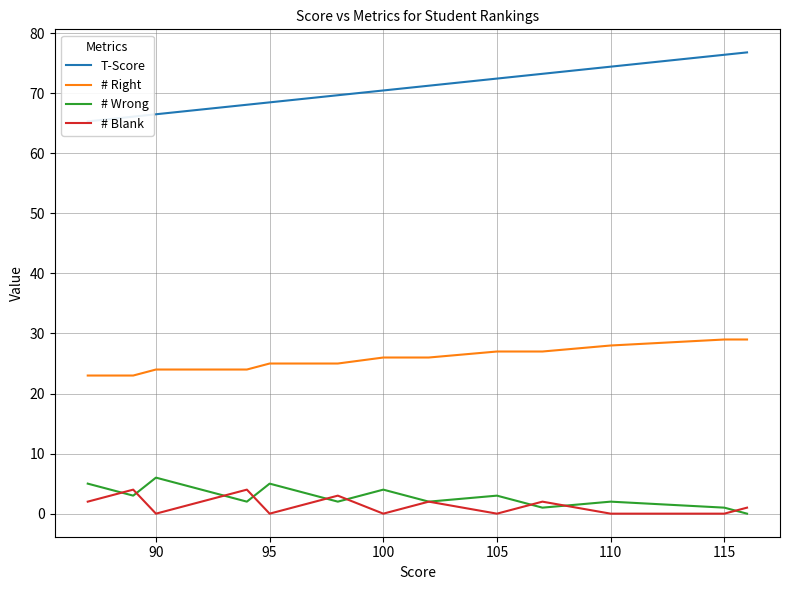

True or false: T-Score and # Right cross at least once.

False